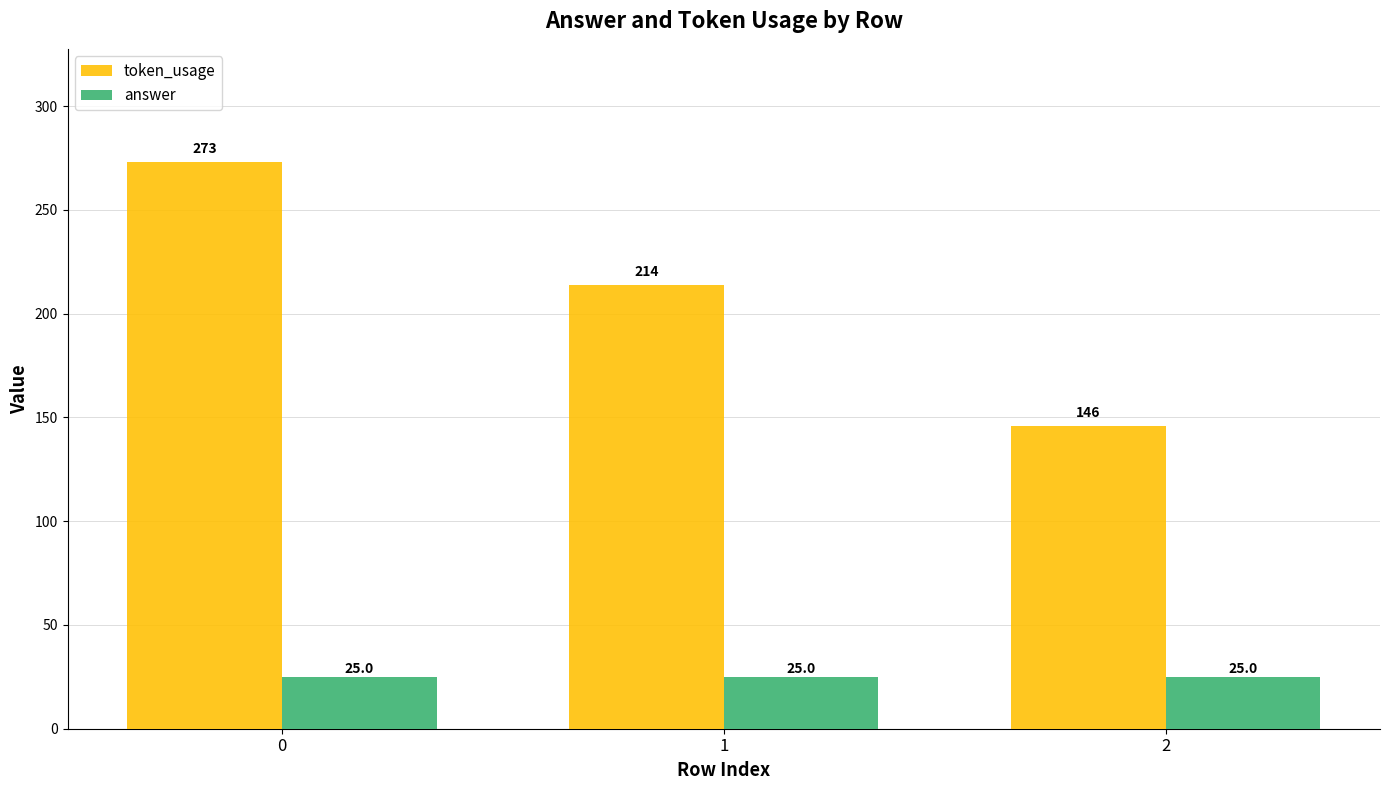

Reading right to left, list all the values displayed in this chart.

token_usage: 146	214	273
answer: 25	25	25